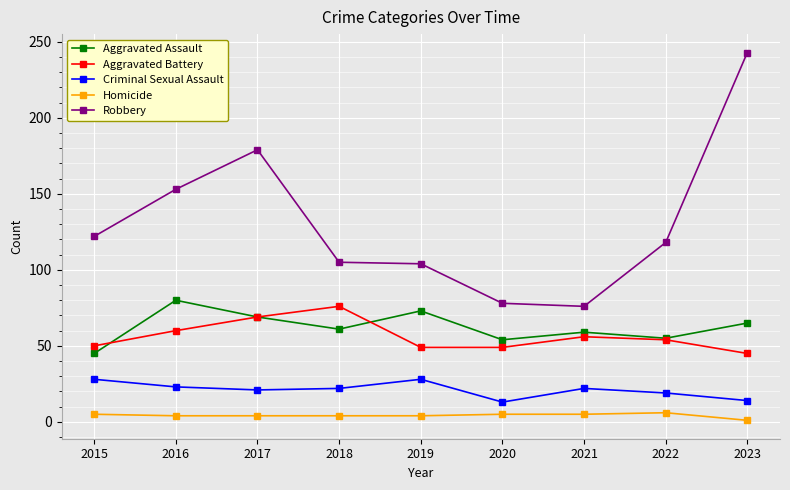

Is the value of Aggravated Assault at 2019 greater than the value of Criminal Sexual Assault at 2018?

Yes